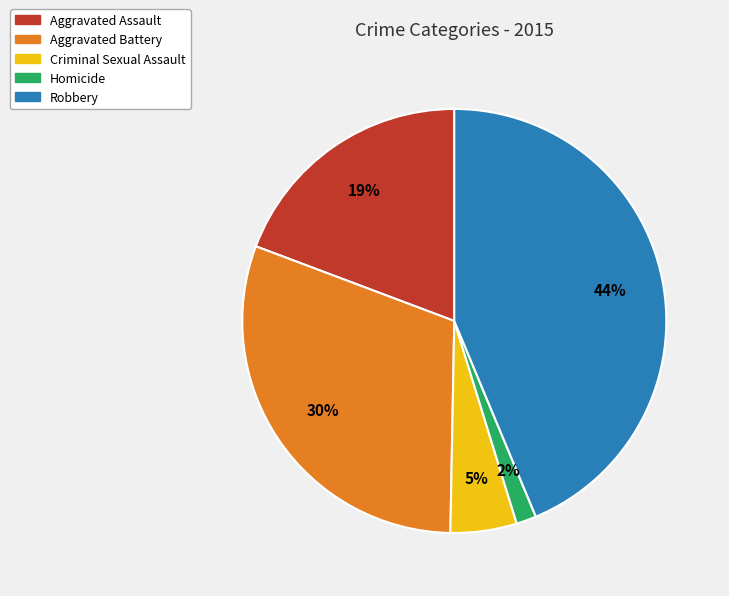

Rank the categories by value from highest to lowest.

Robbery, Aggravated Battery, Aggravated Assault, Criminal Sexual Assault, Homicide